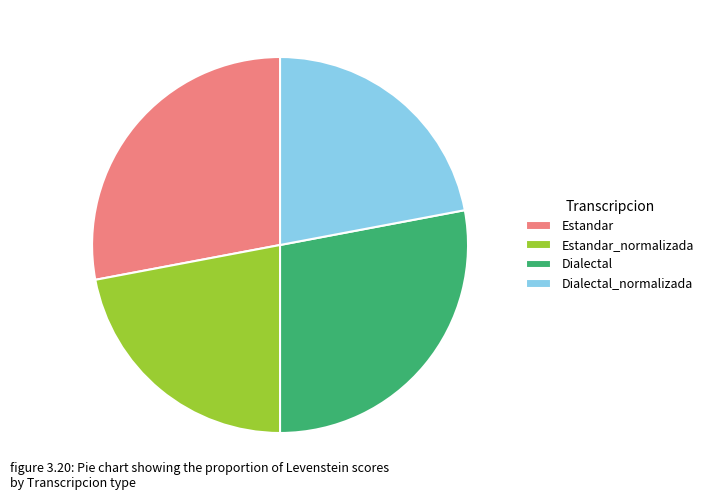

Does Dialectal_normalizada represent more than half of the total?

No